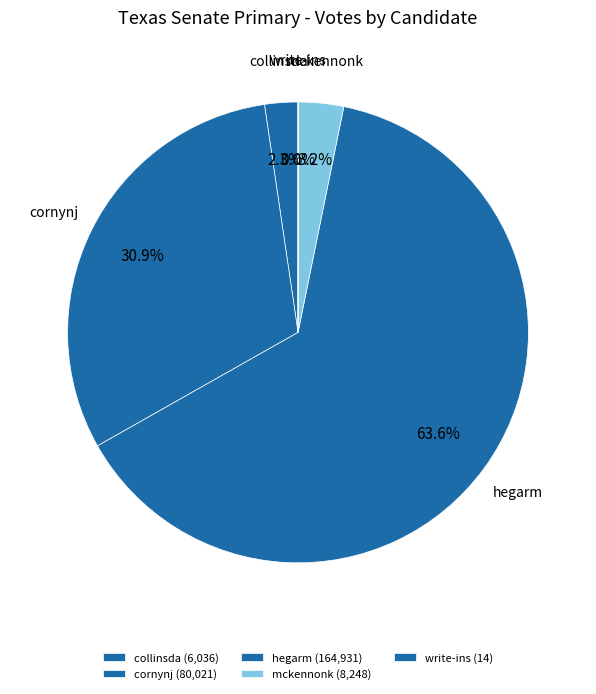

How many slices are in this pie chart?

5